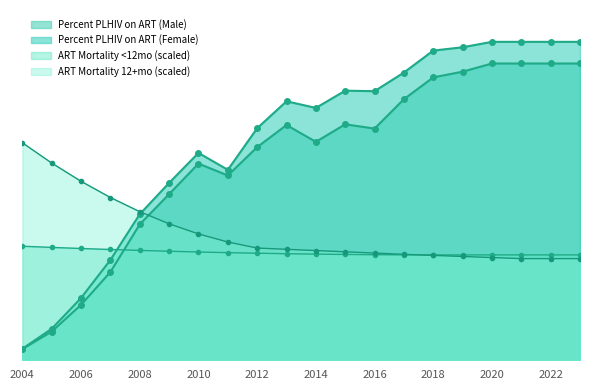

Which series has the widest spread of values?

Percent PLHIV on ART (Female)